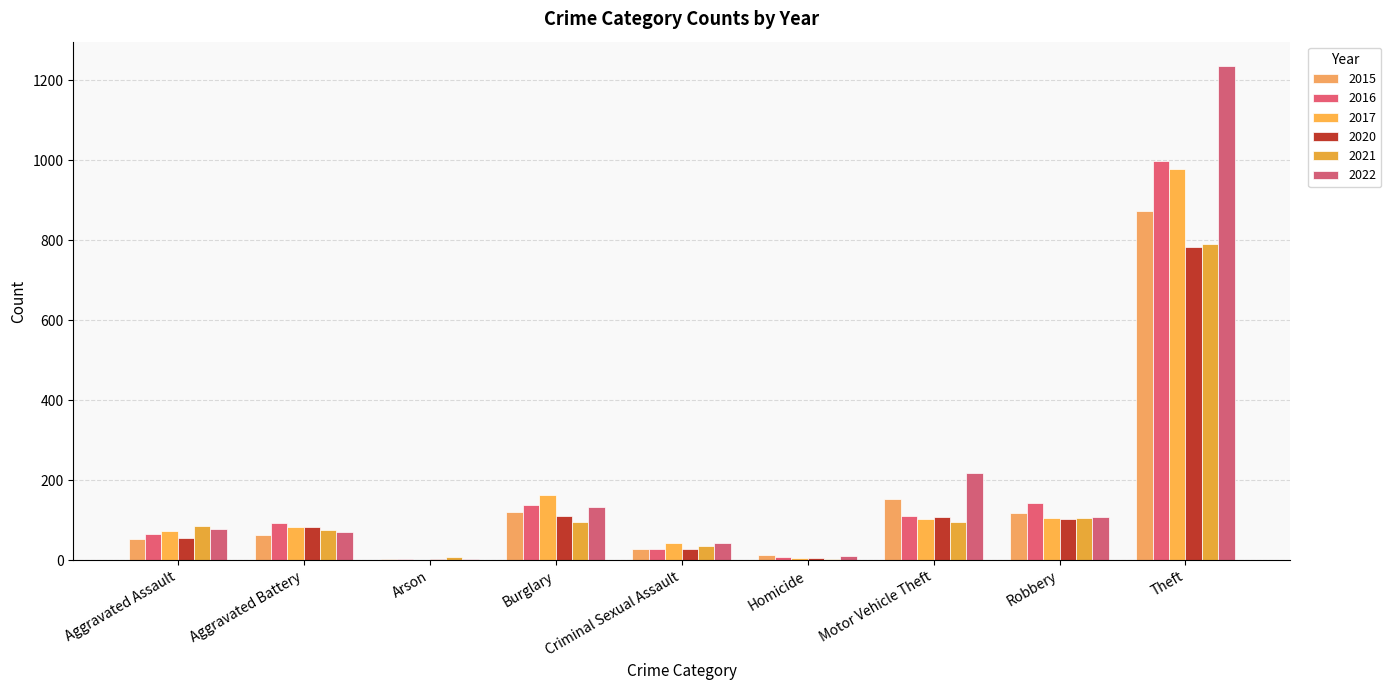

What value does the 2021 series have at Criminal Sexual Assault, to the nearest 50?

50